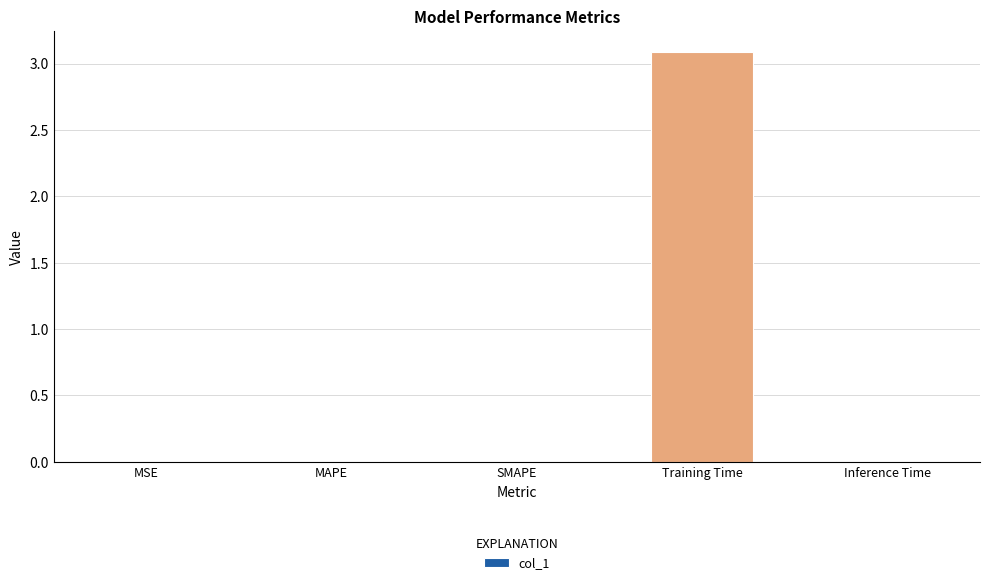

How many series are shown in this chart?

1